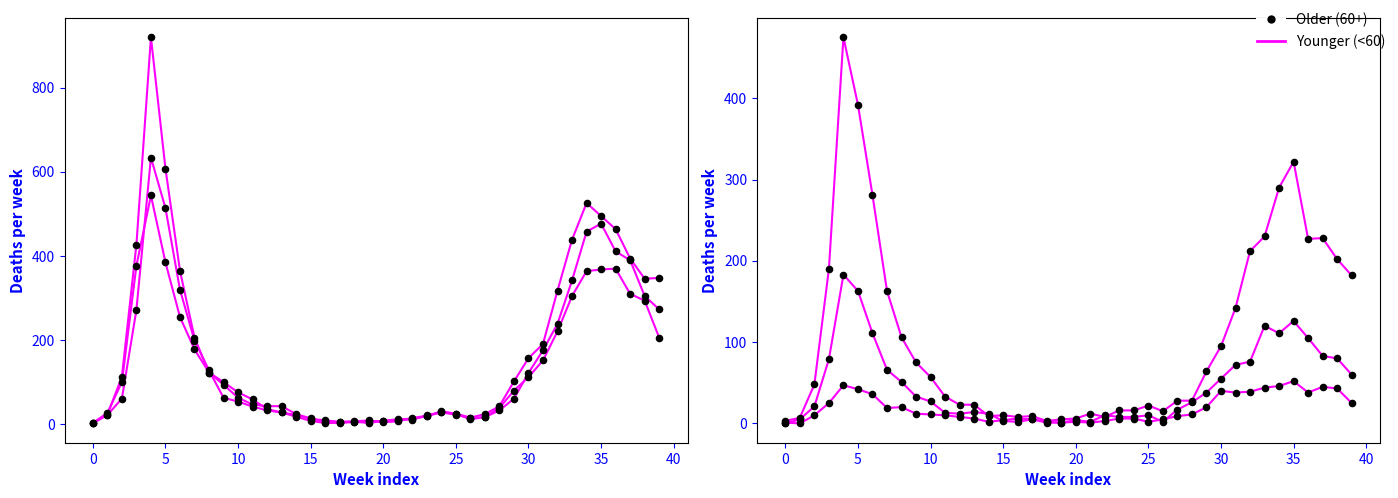

At how many categories does at least one series exceed 144?

15